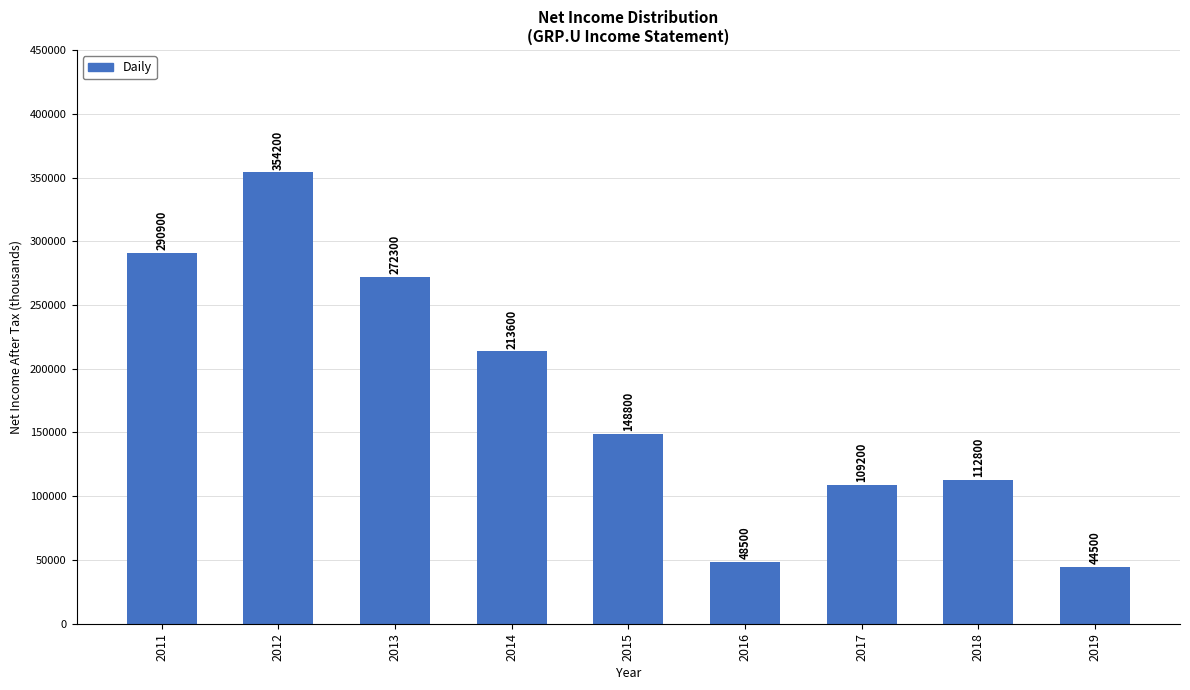

Reading left to right, list all the values displayed in this chart.

290900	354200	272300	213600	148800	48500	109200	112800	44500